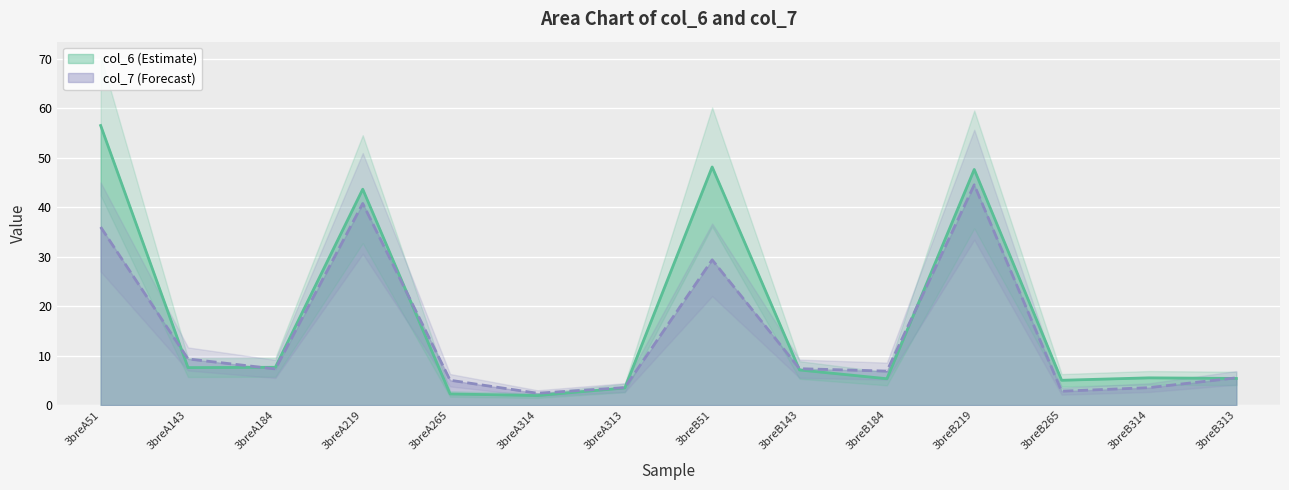

List the series in order of their peak value, lowest first.

col_7, col_6